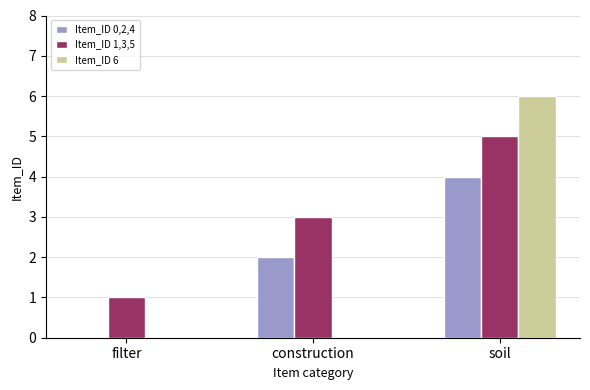

How many data points does each series have?

3